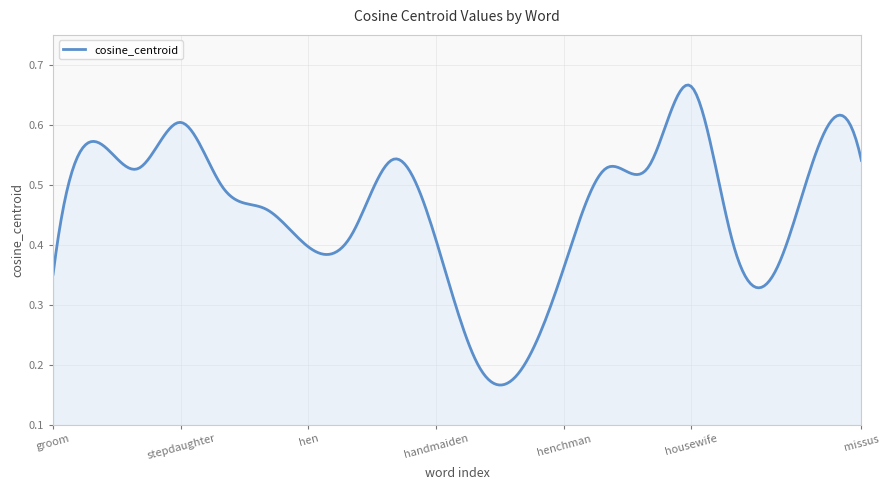

List the labels in order of value, smallest first.

settler, assistant, groom, cow, henchman, hen, grandfather, handmaiden, actor, son, superwoman, chambermaid, concubine, goddaughter, missus, stepsister, hostess, grandma, stepdaughter, housewife